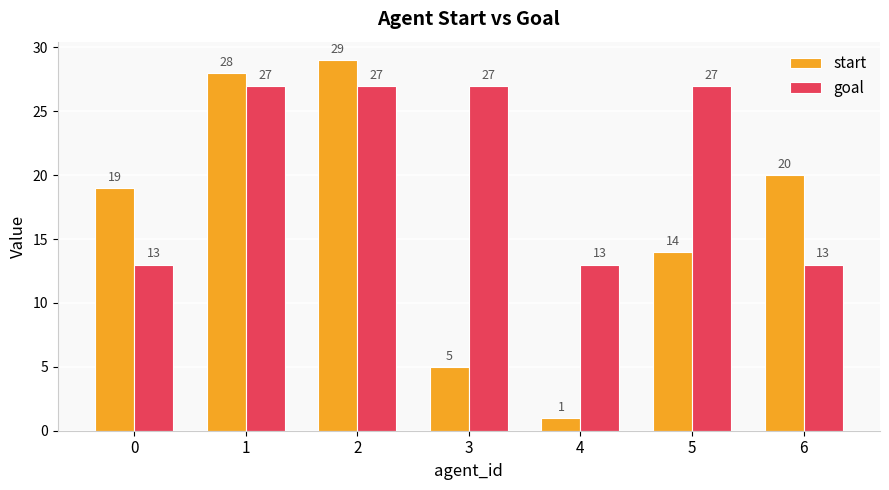

List the series in order of their peak value, highest first.

start, goal